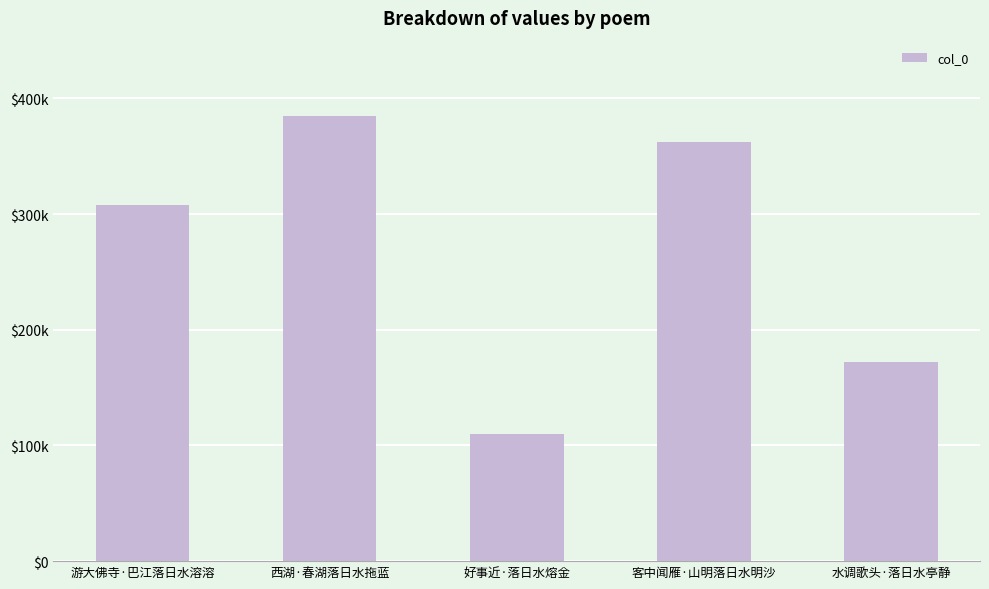

Is it true that the value at 西湖·春湖落日水拖蓝 is 77436?

False